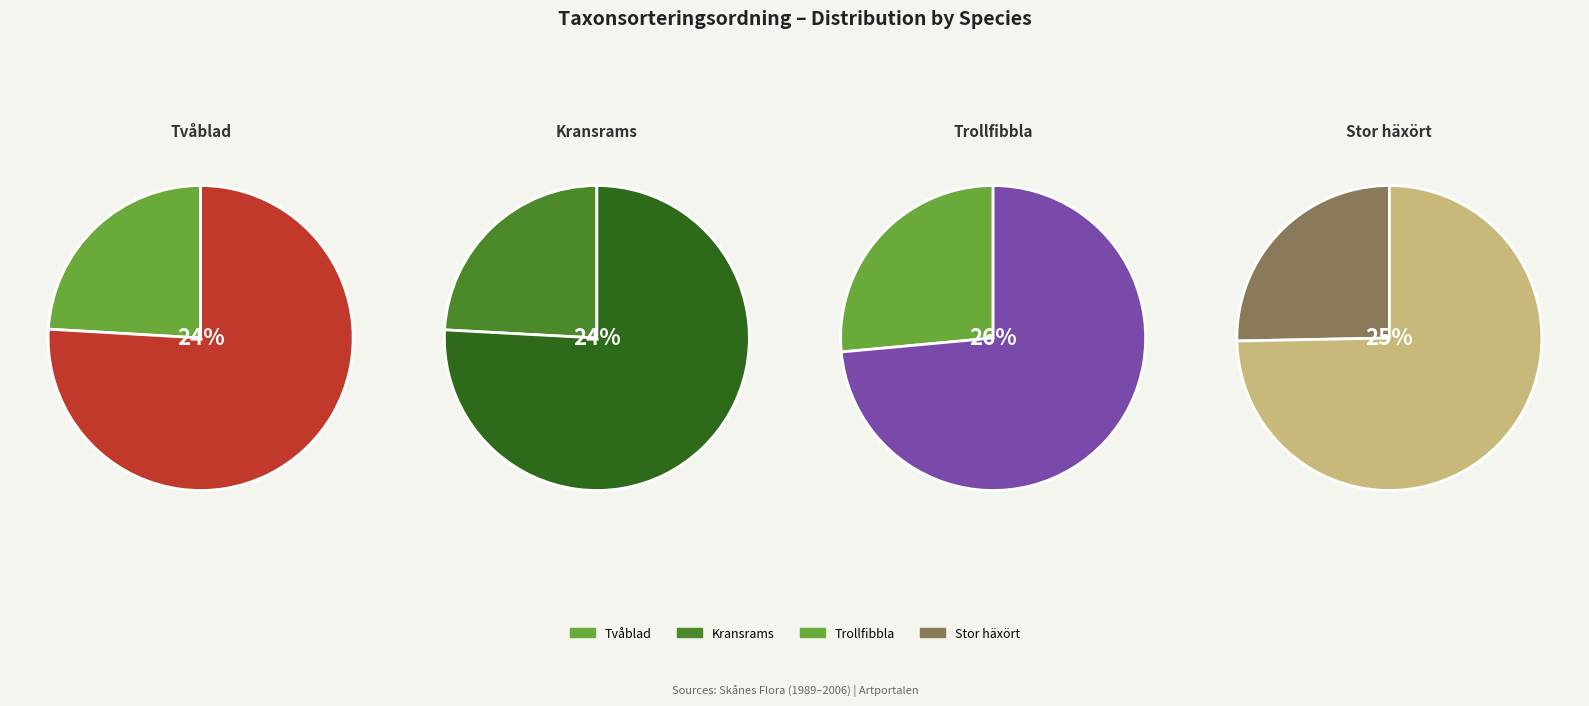

To the nearest percent, what is the difference between the largest and smallest slice percentages?

2%